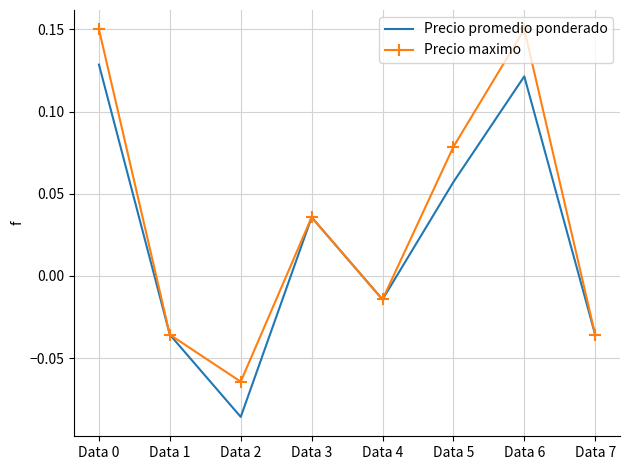

The value of Precio promedio ponderado at Data 6 is 0.0. True or false?

False